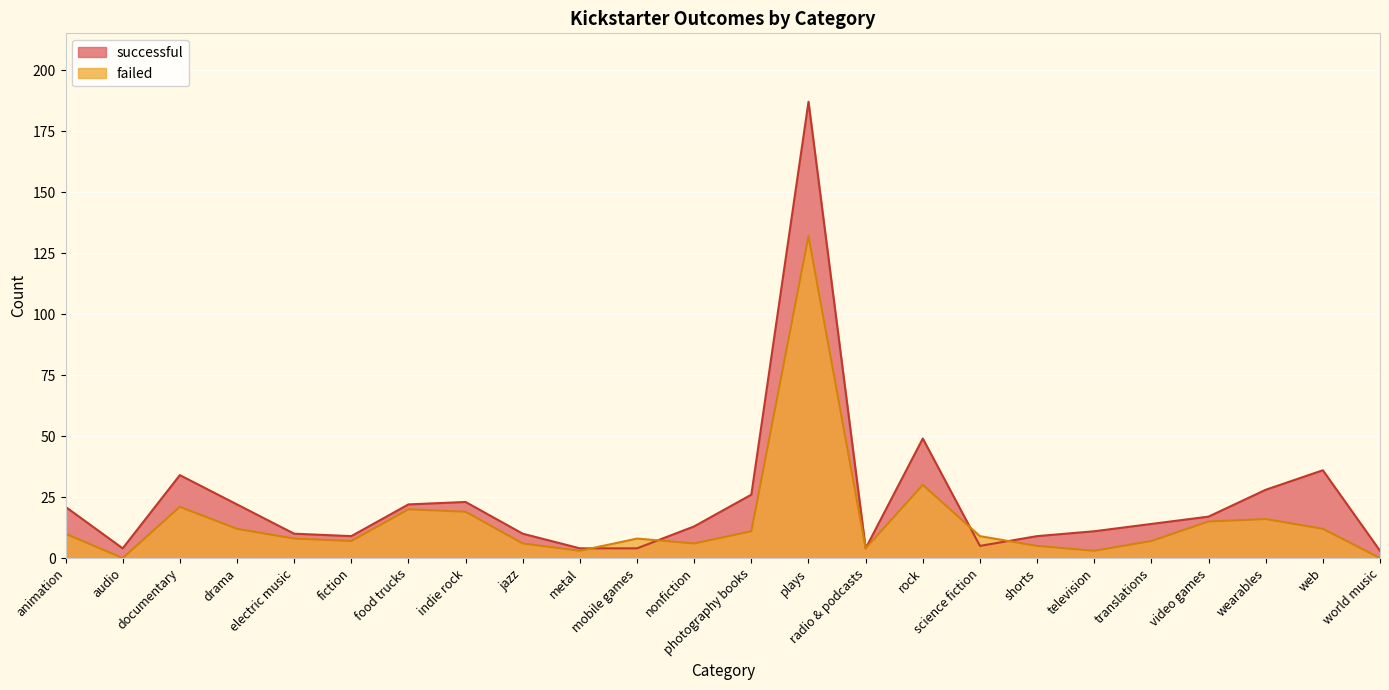

True or false: failed has a value of 3 at fiction.

False